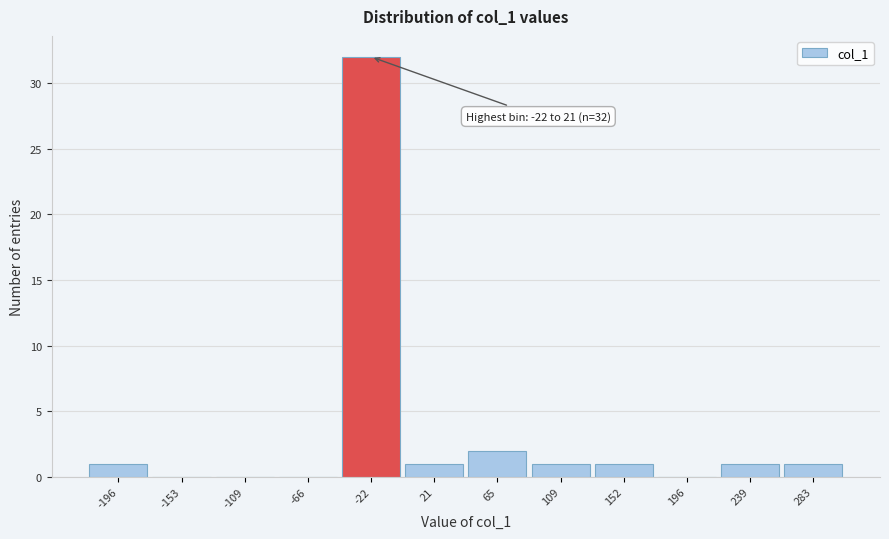

Reading left to right, extract all data points from this chart.

-196=1	-153=0	-109=0	-66=0	-22=32	21=1	65=2	109=1	152=1	196=0	239=1	283=1